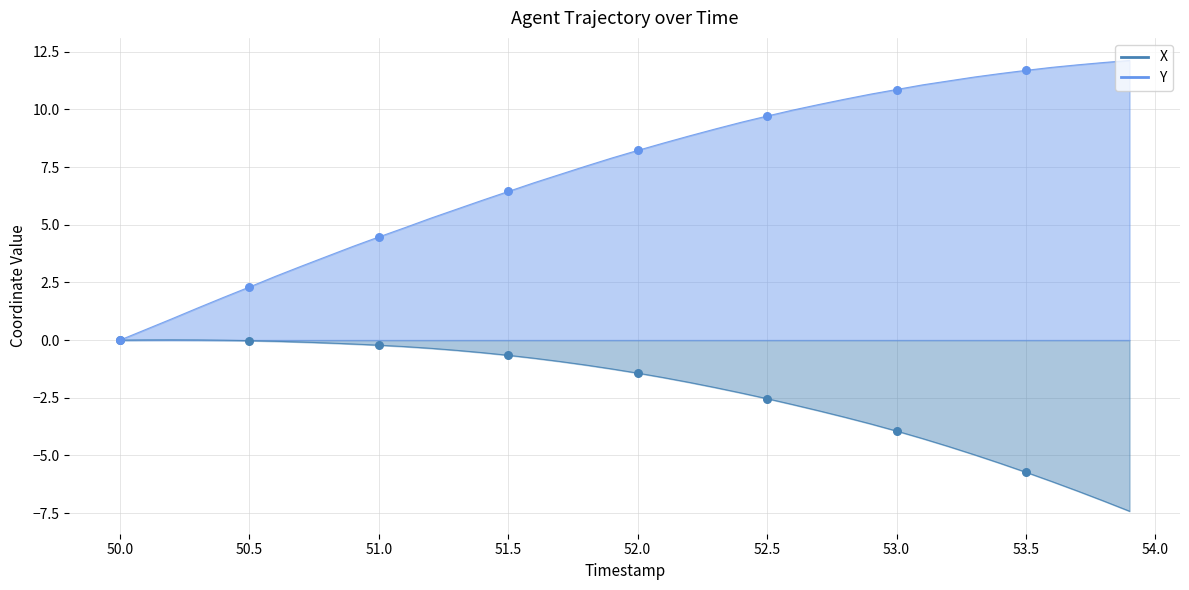

Which series has the widest spread of Y values?

Y